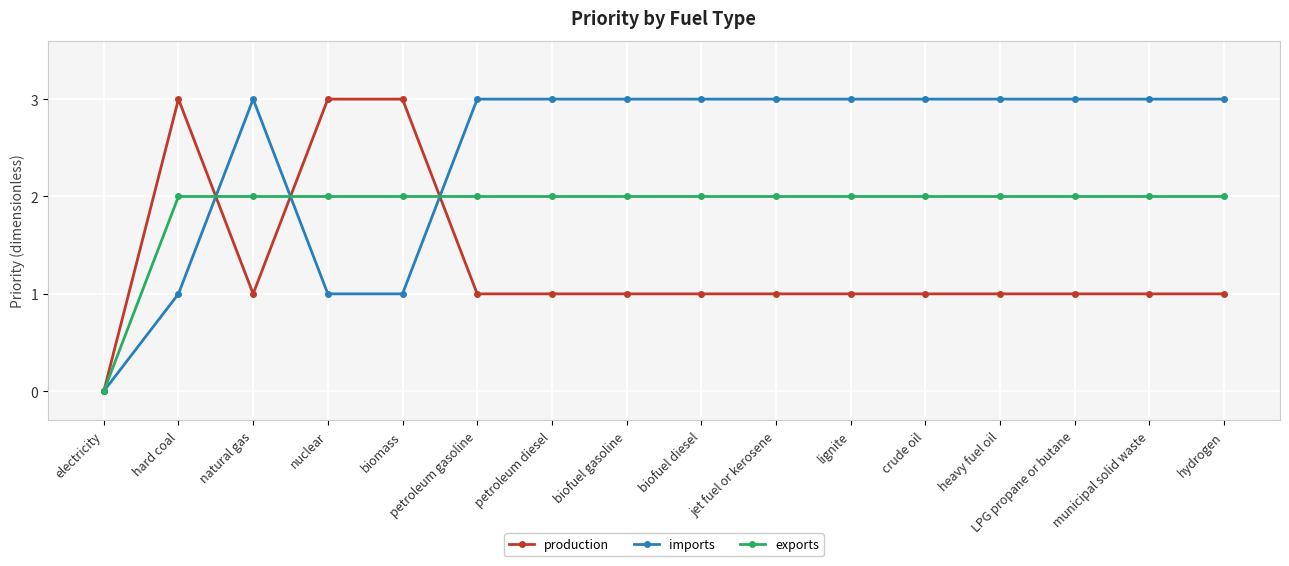

True or false: imports has more than 0 interior local peaks.

True